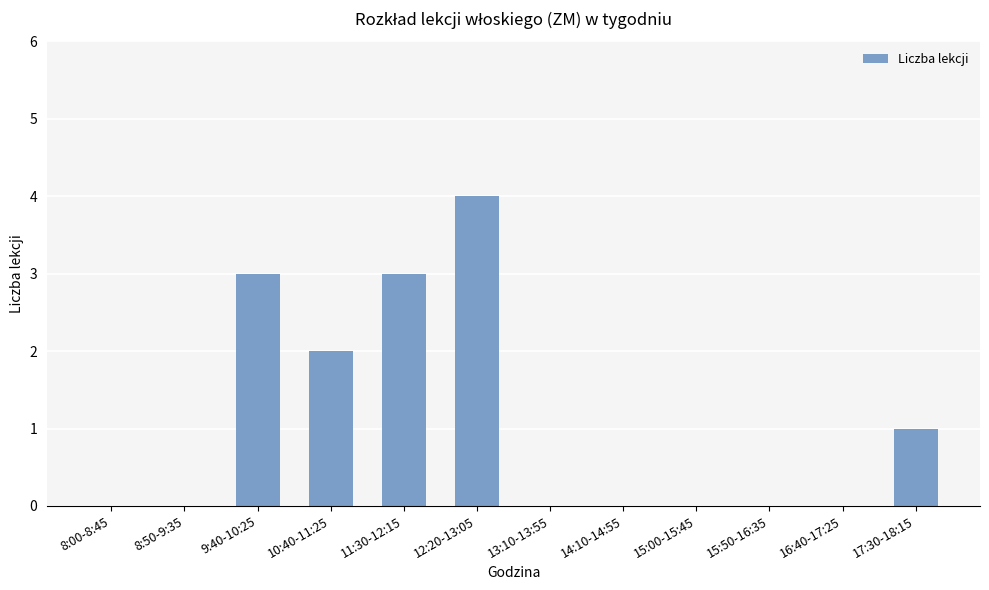

Which has a higher value, 14:10-14:55 or 9:40-10:25?

9:40-10:25